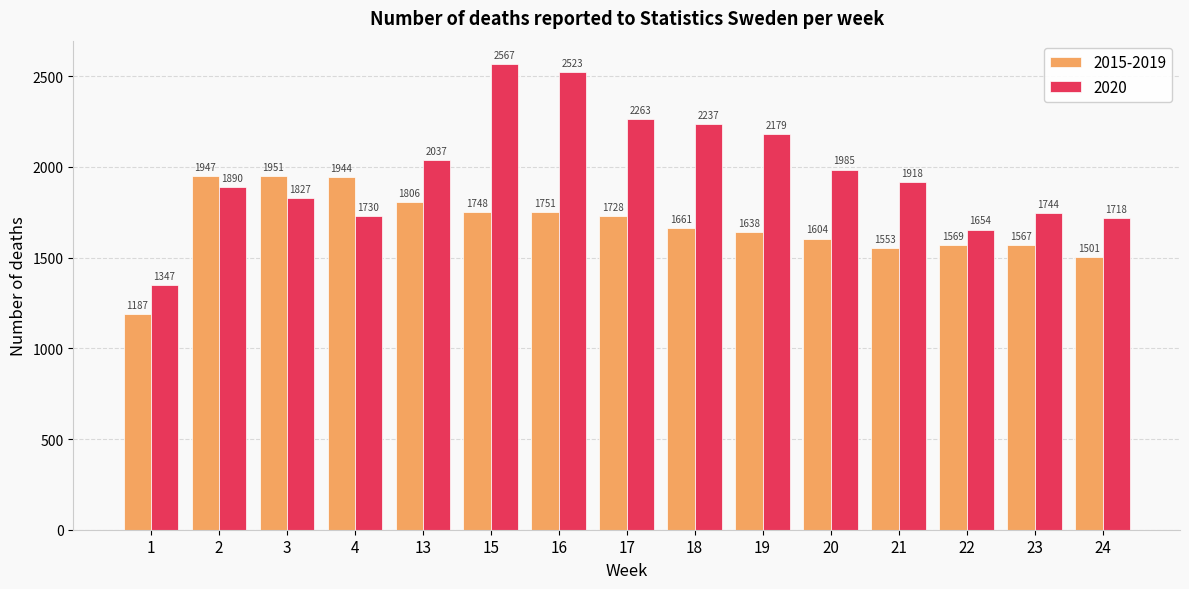

At how many categories does at least one series exceed 2417?

2